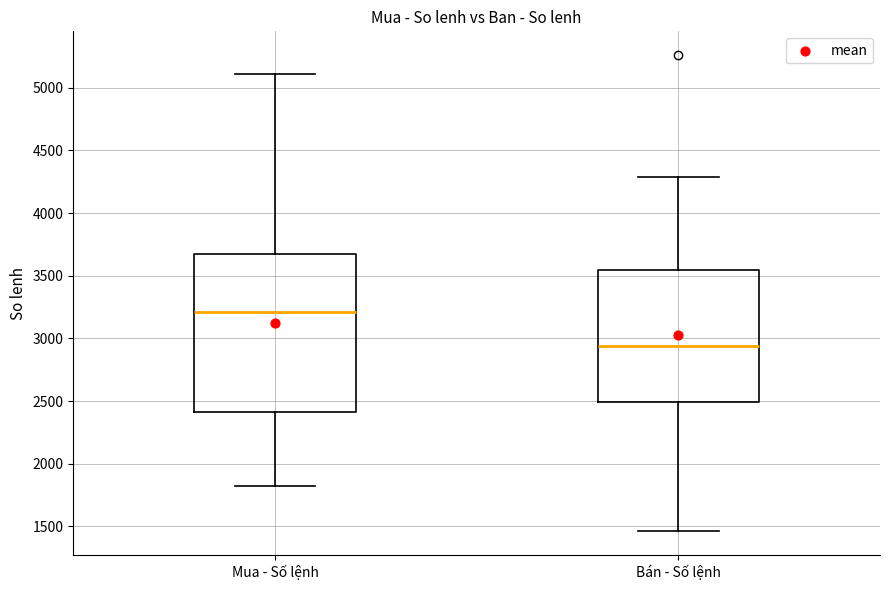

Comparing the boxes themselves (not the whiskers), which one is the tallest?

Mua - Số lệnh